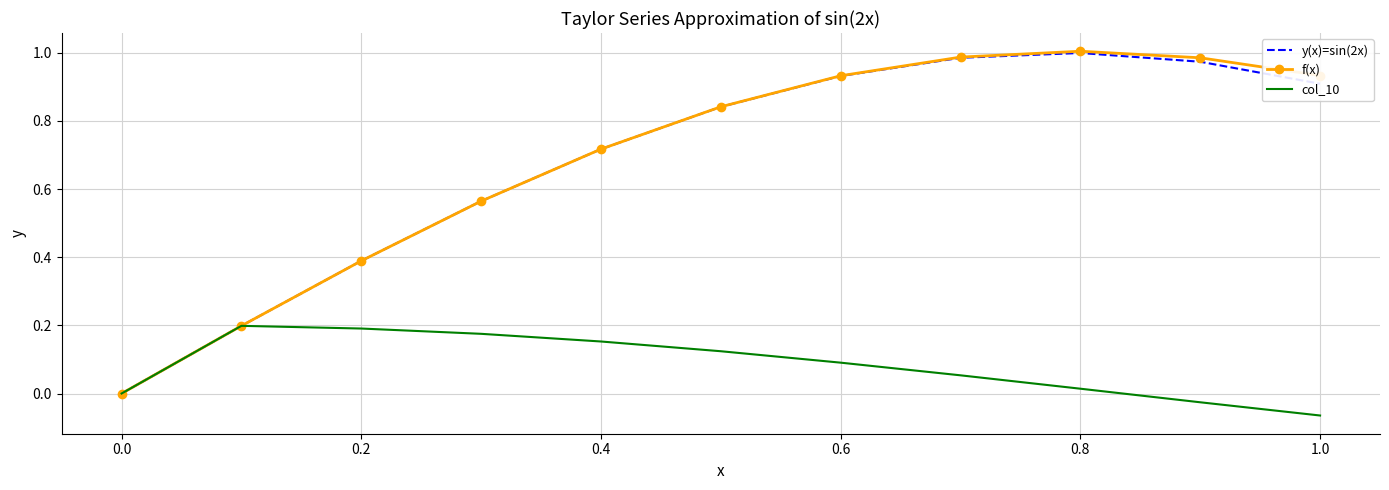

Which series has the largest range (max minus min)?

f(x)